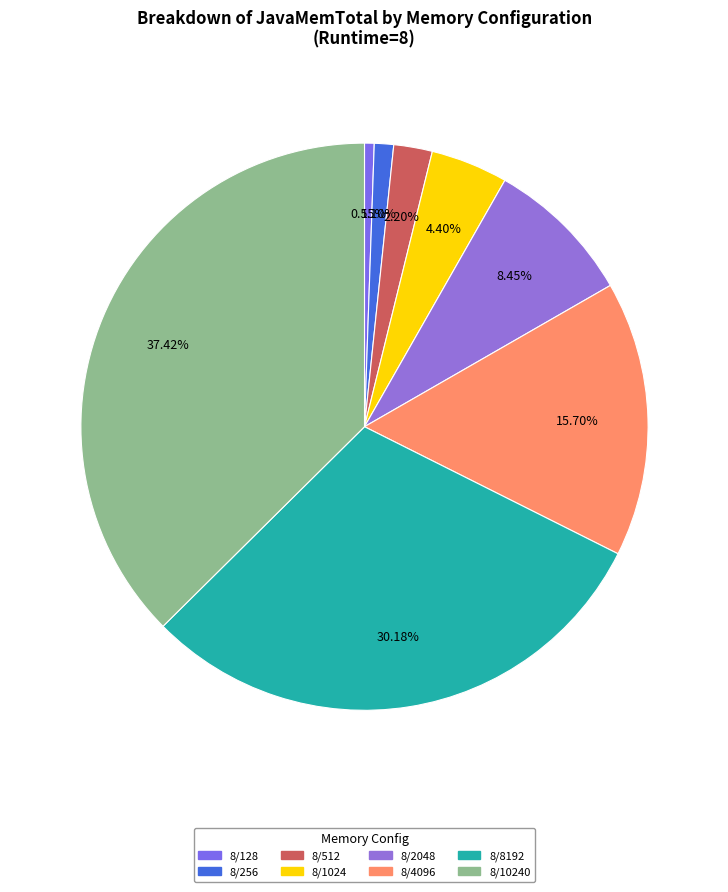

Rank the categories by value from lowest to highest.

8/128, 8/256, 8/512, 8/1024, 8/2048, 8/4096, 8/8192, 8/10240